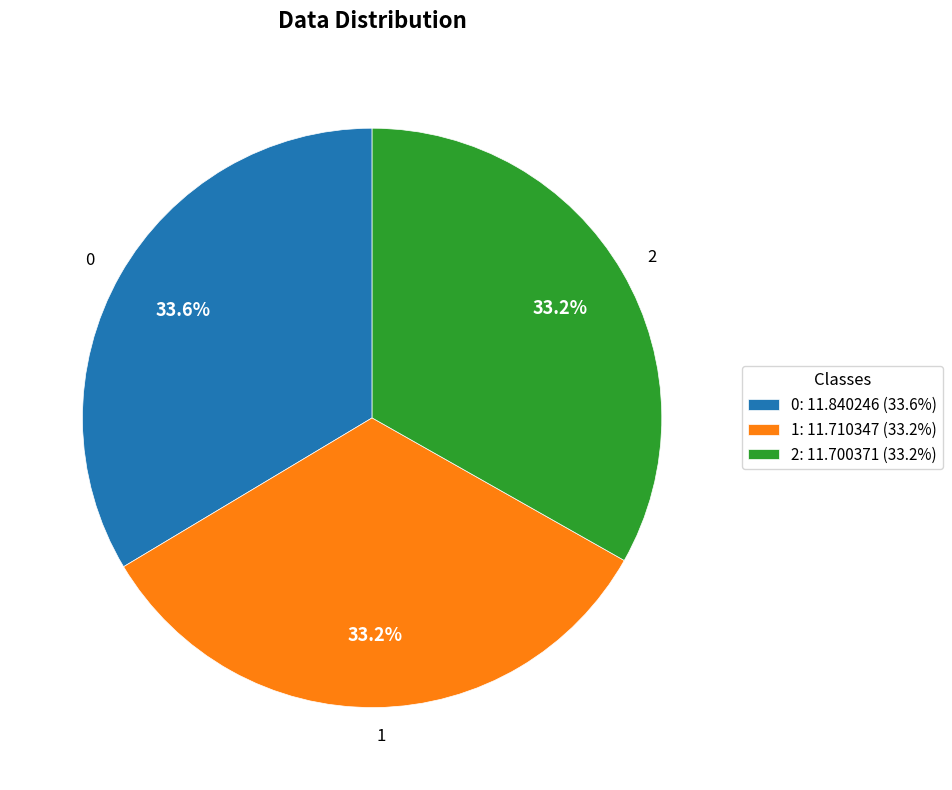

How many segments does this pie chart have?

3